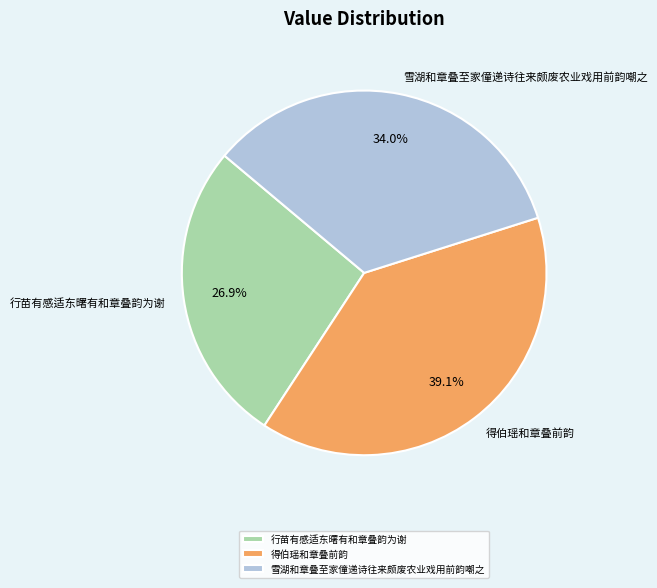

Is there any slice that represents more than half of the pie?

No